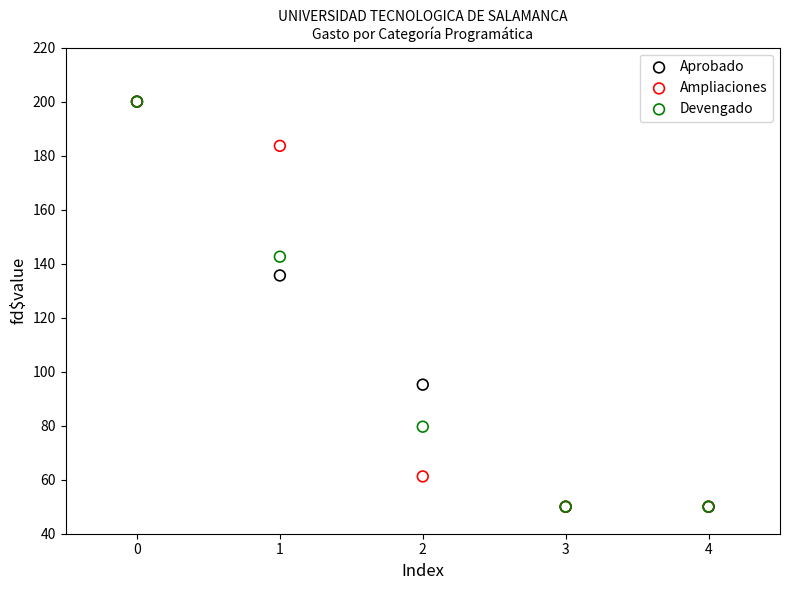

What are all the series names shown in the legend?

Aprobado, Ampliaciones, Devengado